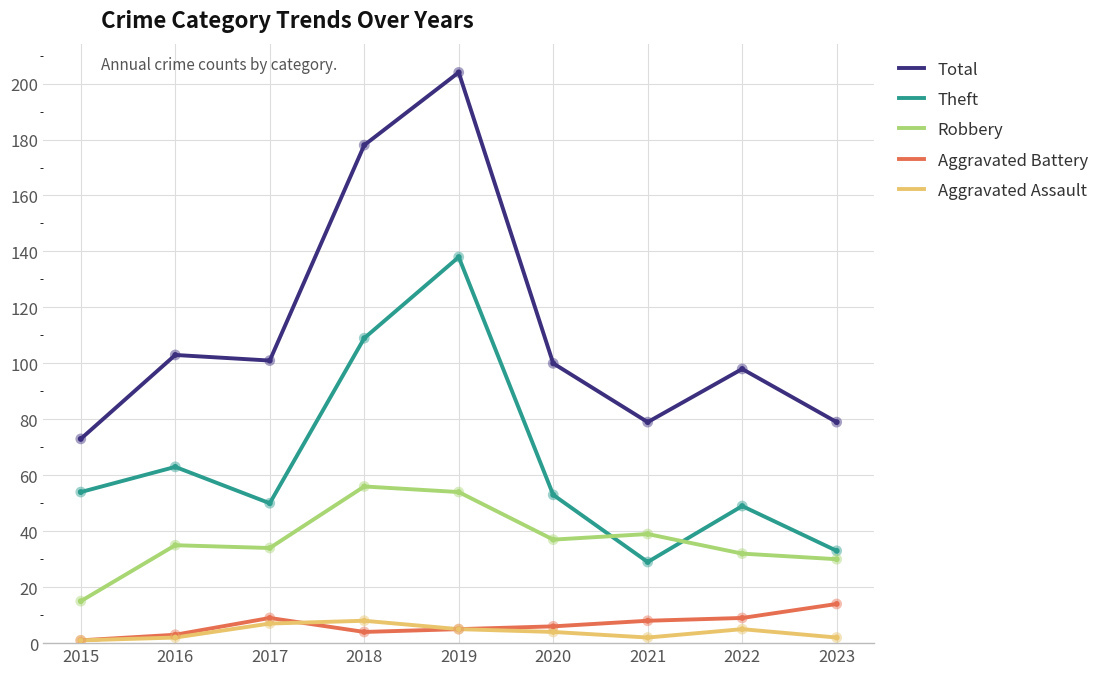

At how many categories does at least one series exceed 31?

9